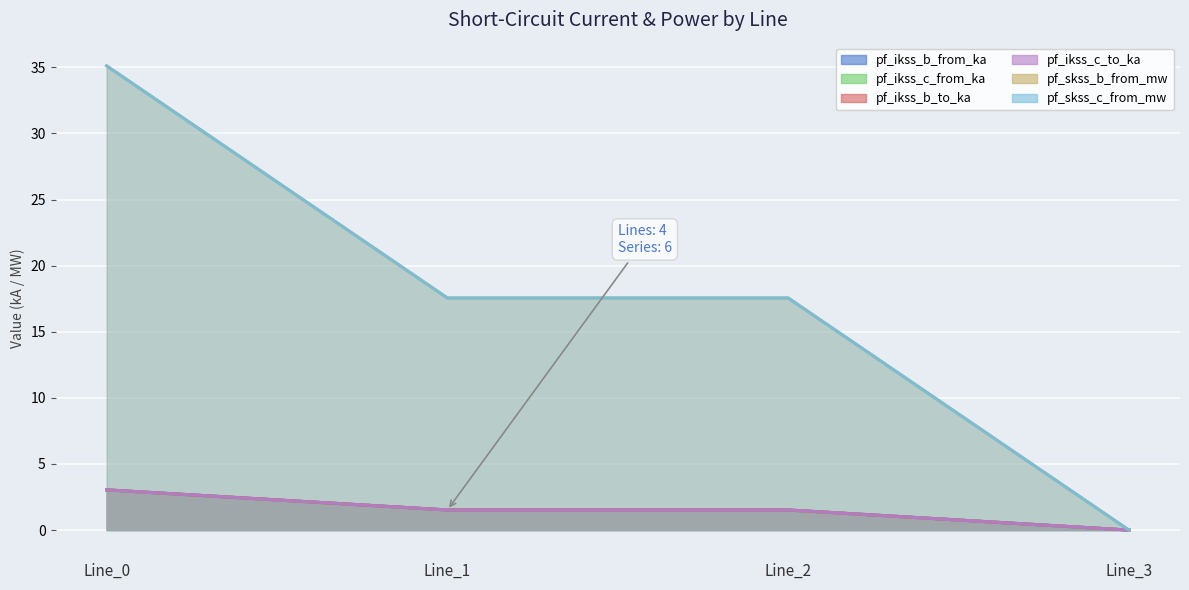

True or false: pf_ikss_b_from_ka has a value of 10.6 at Line_3.

False